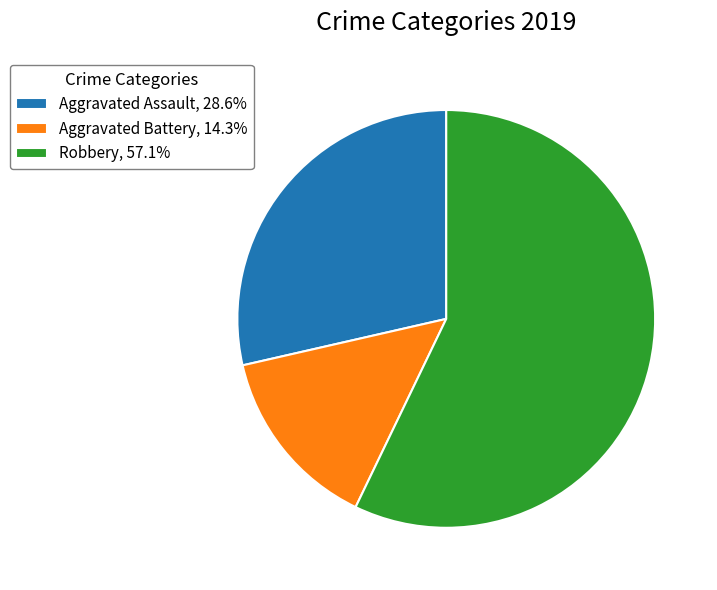

What is the ratio of the value at Robbery, 57.1% to the value at Aggravated Battery, 14.3%?

4.0